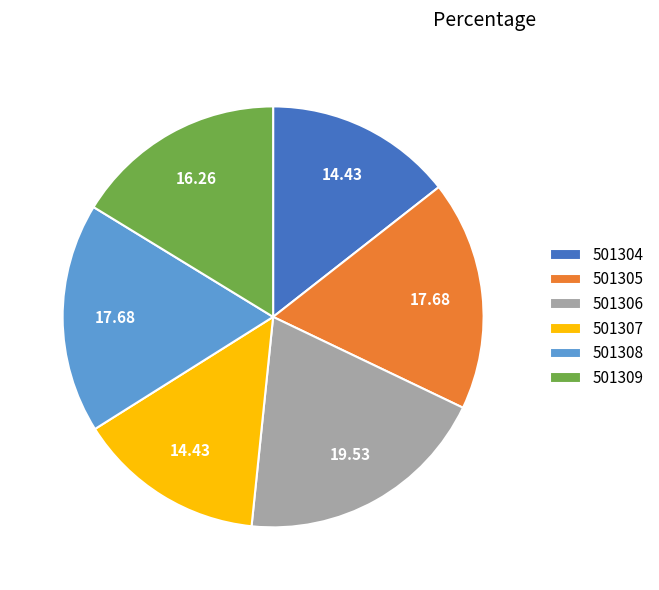

Is there a majority slice in this chart?

No